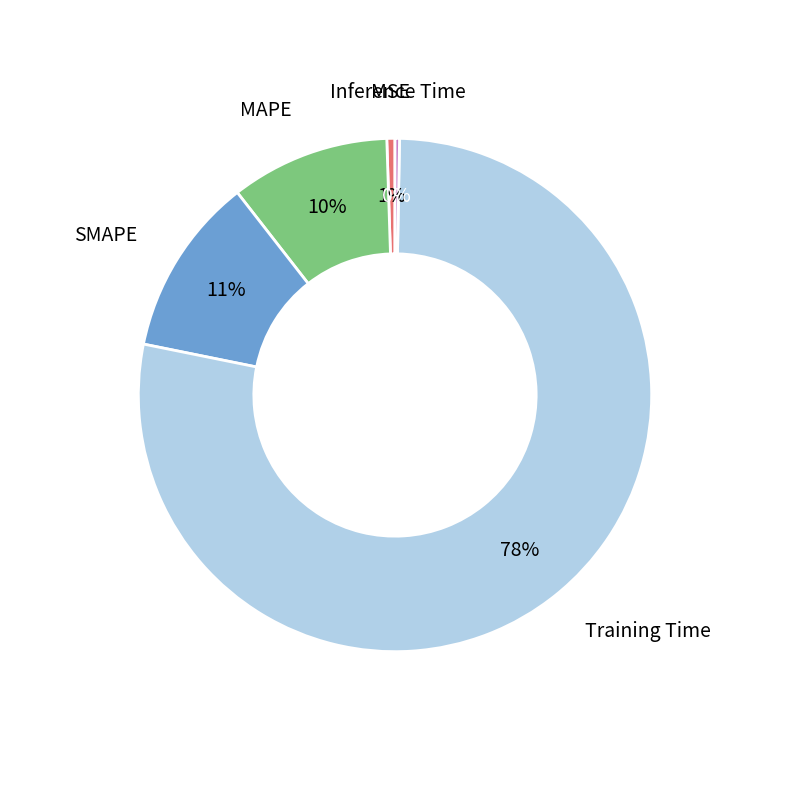

To the nearest percent, what is the average slice percentage?

20%